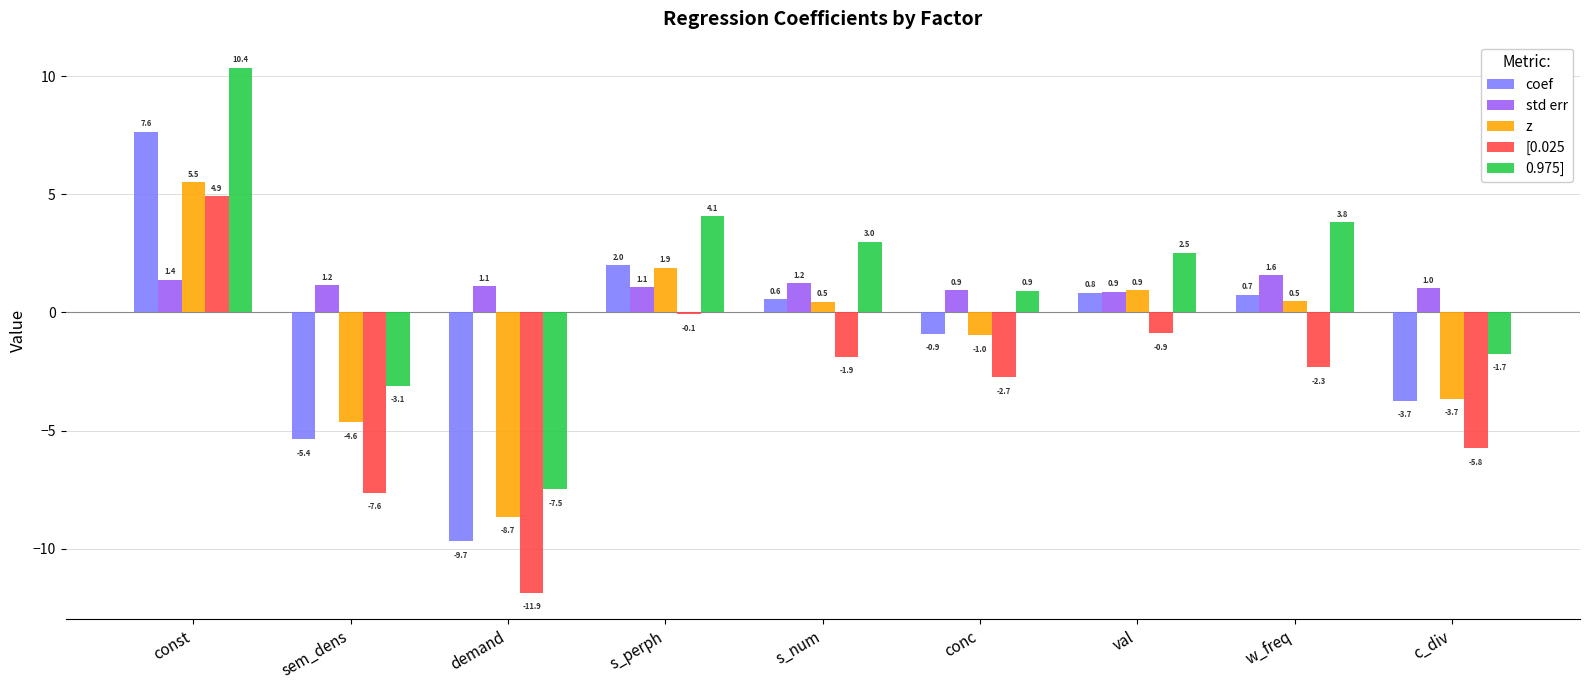

What is the label of the 2nd bar from the right?

w_freq